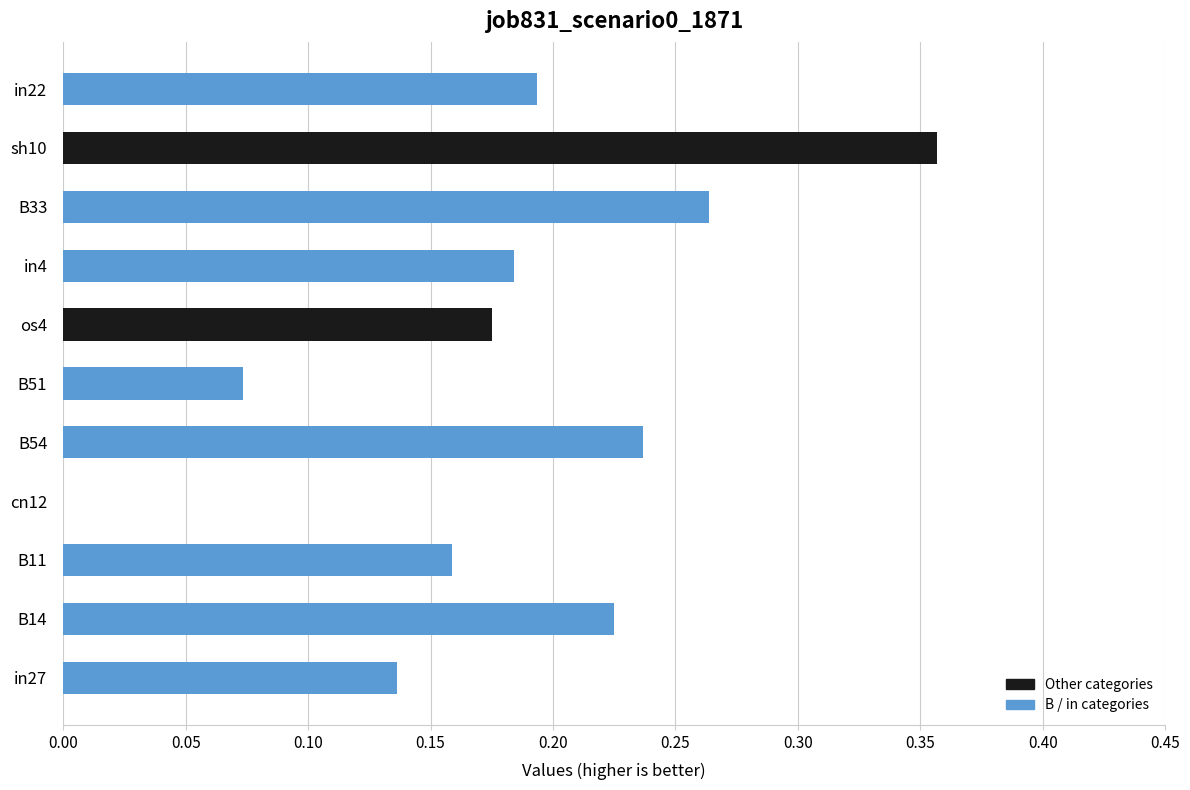

True or false: the data shows 0.3 at os4.

False